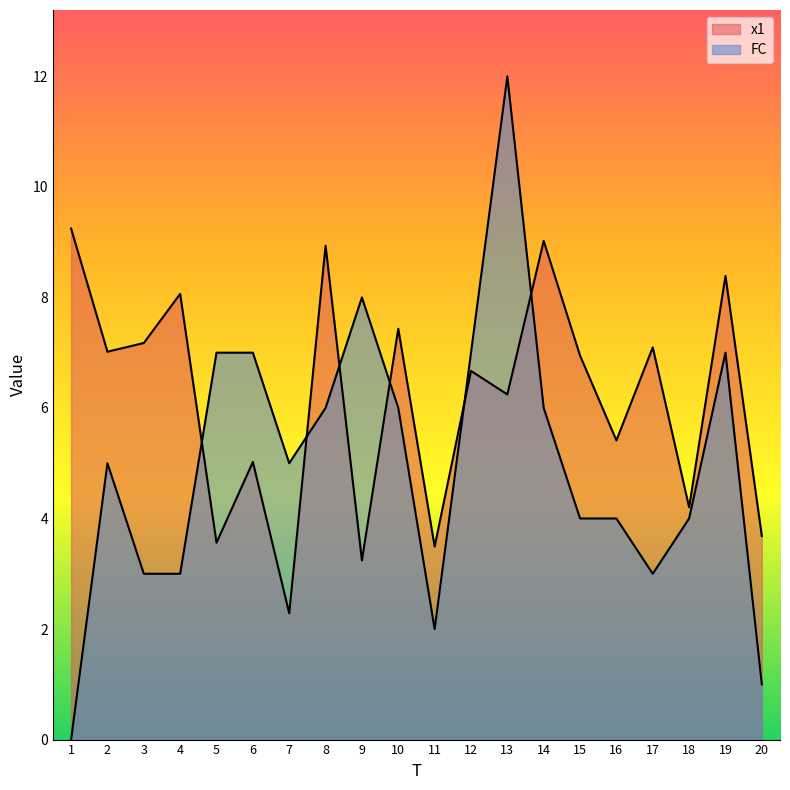

What is the minimum value for x1?

2.3